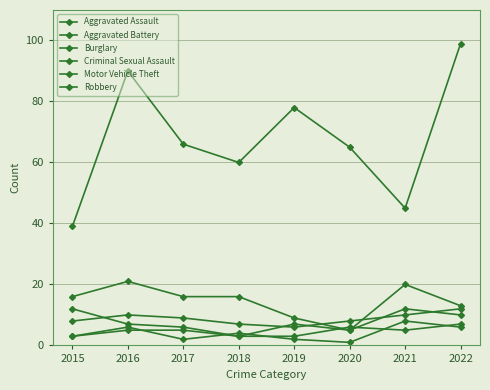

What is the difference between the second highest and second lowest values in the Burglary series?

11